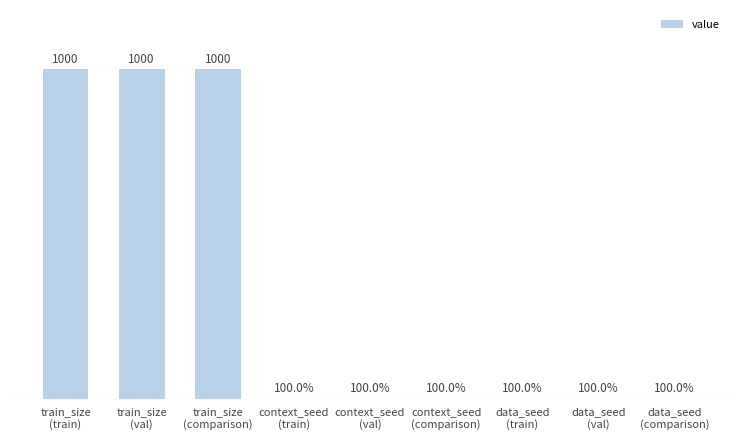

Which category has the lowest value across all series?

context_seed
(train)